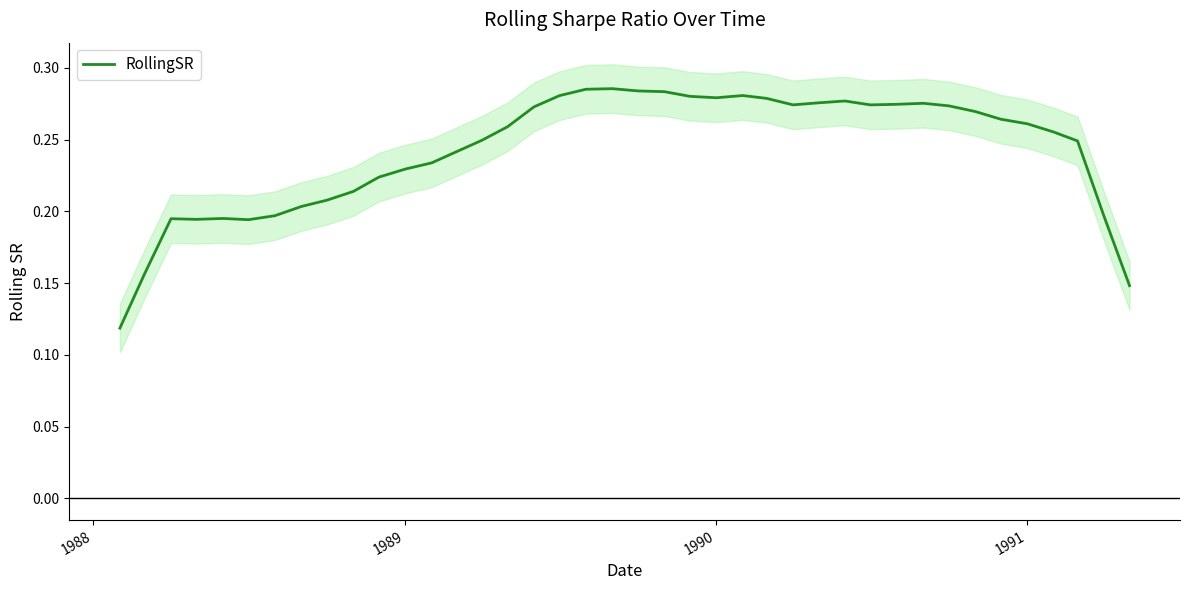

Does the chart display data point markers on the line(s)?

No